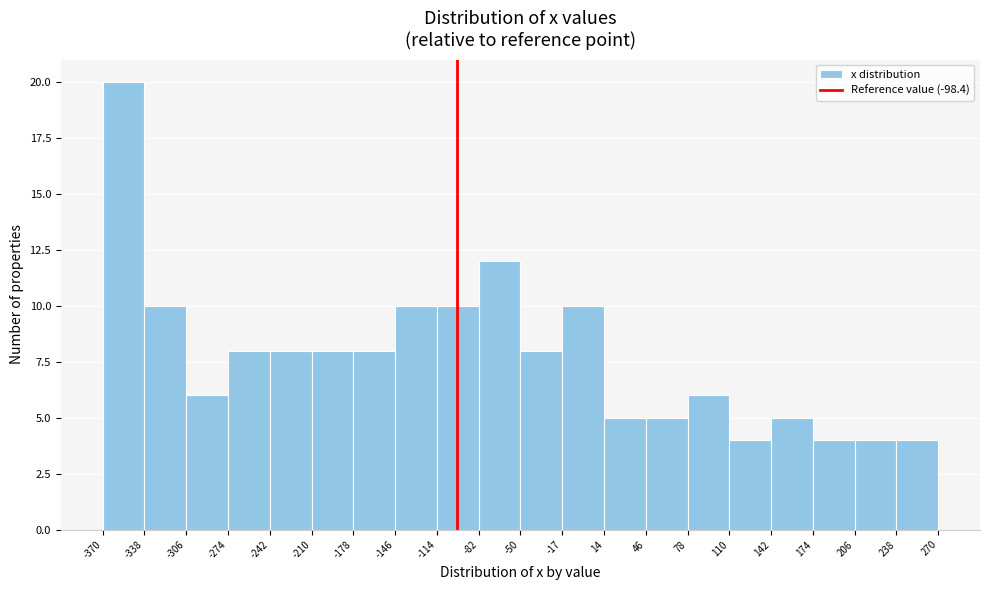

Reading left to right, transcribe this chart: for each bar, give the range it covers on the x-axis and its height. The values are not printed on the chart, so give them approximately, as read against the axis.

-370 to -338: 20
-338 to -306: 10
-306 to -274: 6
-274 to -242: 8
-242 to -210: 8
-210 to -178: 8
-178 to -146: 8
-146 to -114: 10
-114 to -82: 10
-82 to -50: 12
-50 to -17: 8
-17 to 14: 10
14 to 46: 5
46 to 78: 5
78 to 110: 6
110 to 142: 4
142 to 174: 5
174 to 206: 4
206 to 238: 4
238 to 270: 4